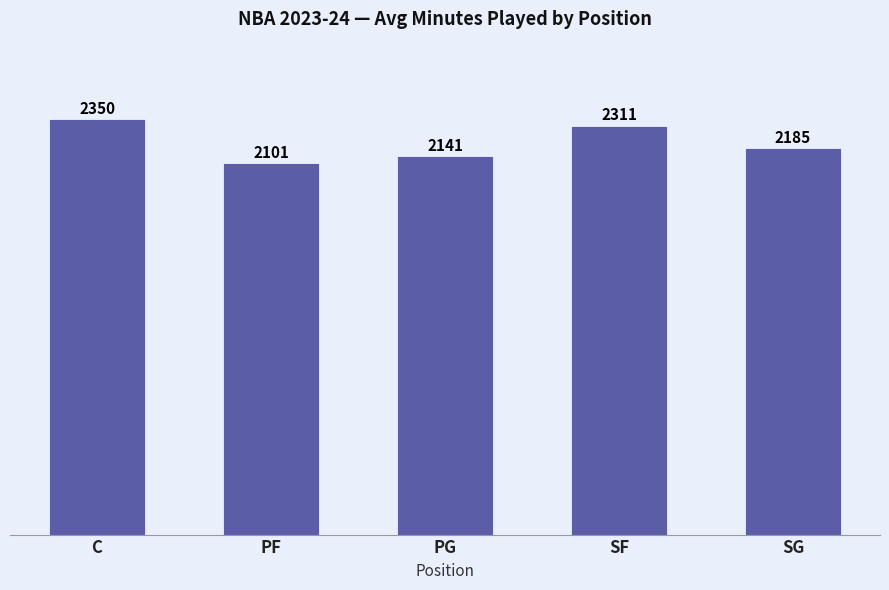

What position from the left is SF?

4